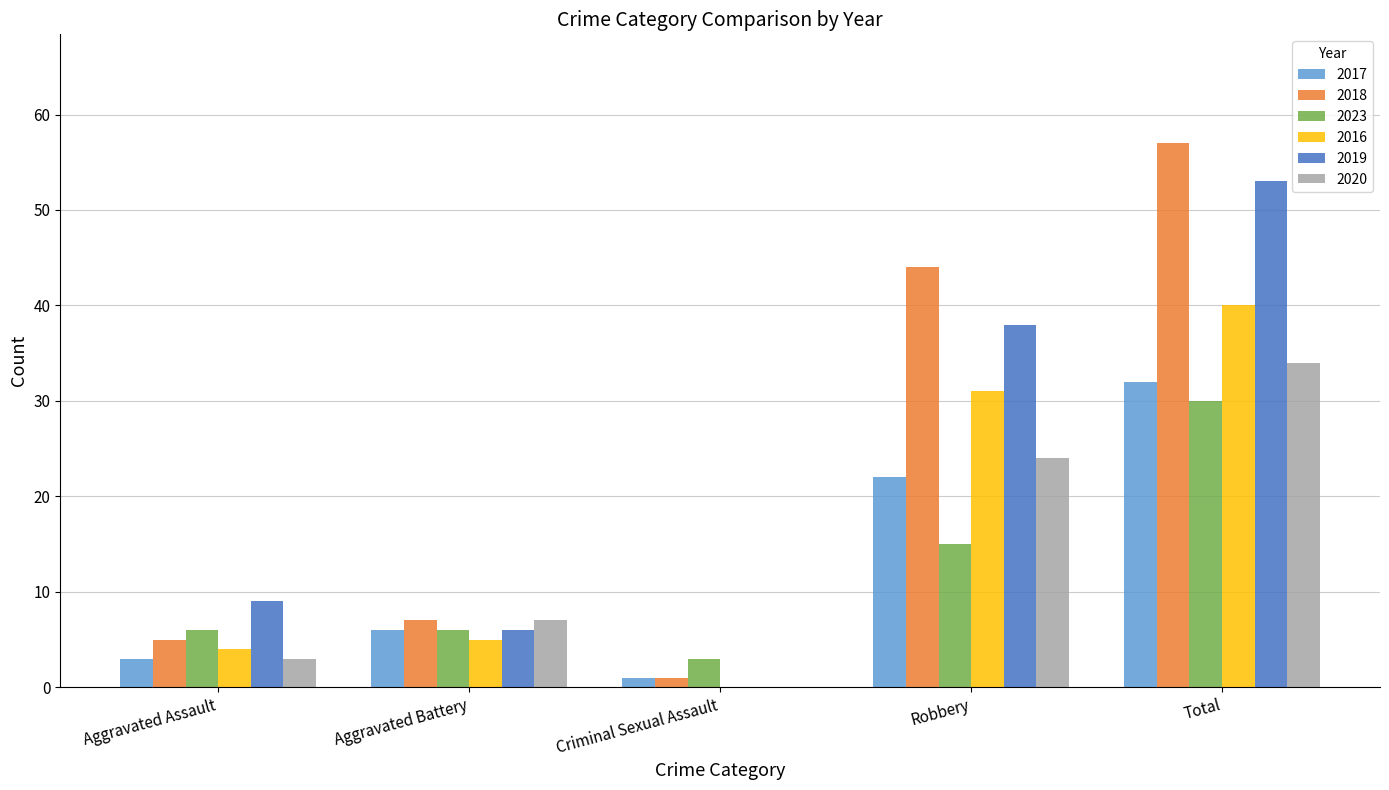

What is the greatest value displayed?

57